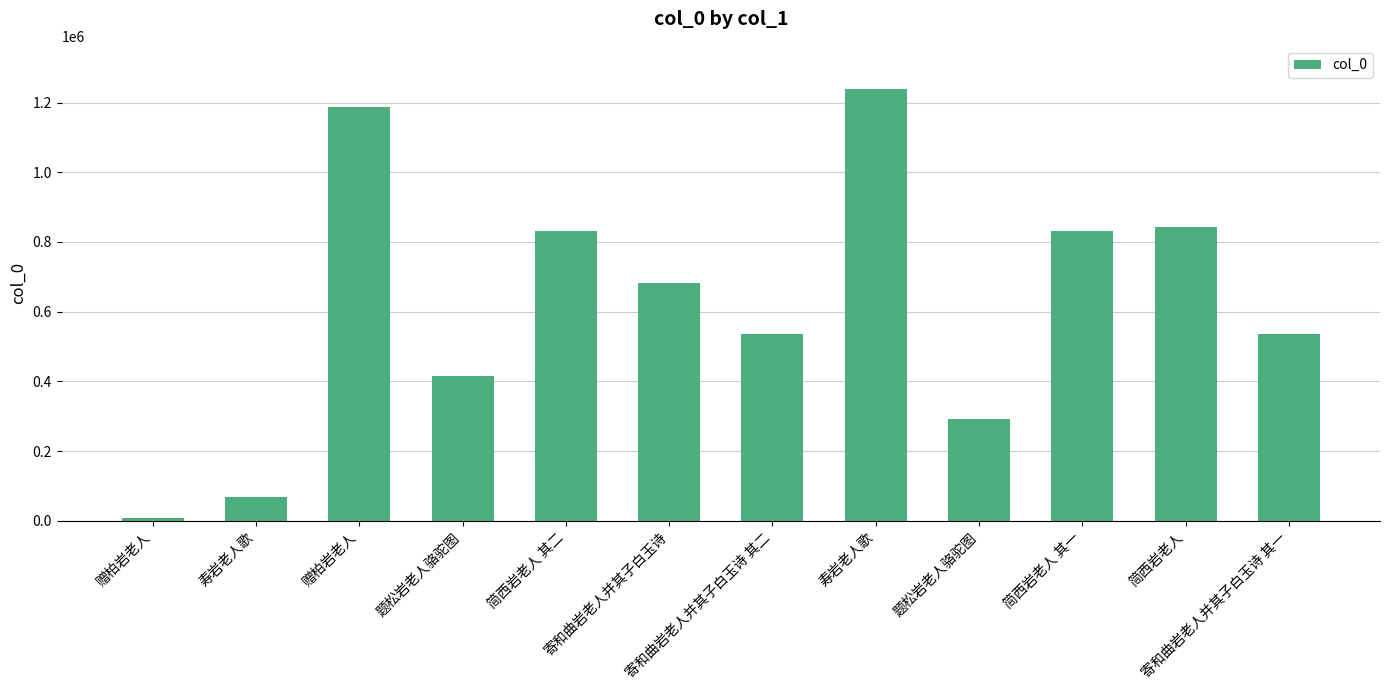

The value at 寄和曲岩老人并其子白玉诗 其二 is 535110. True or false?

True